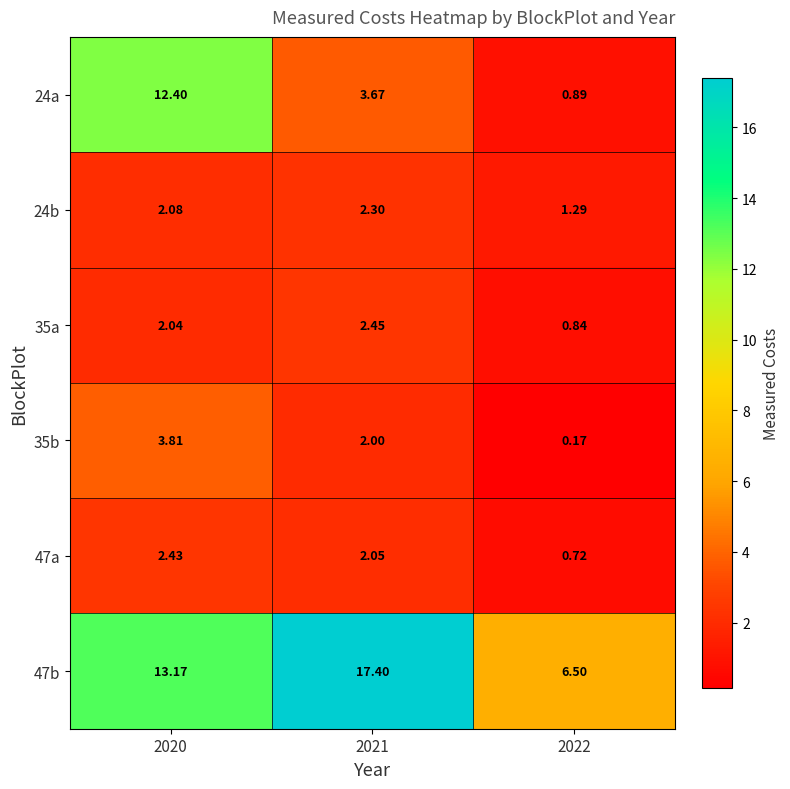

Is the value of 35b at 2021 greater than the value of 24a at 2021?

No